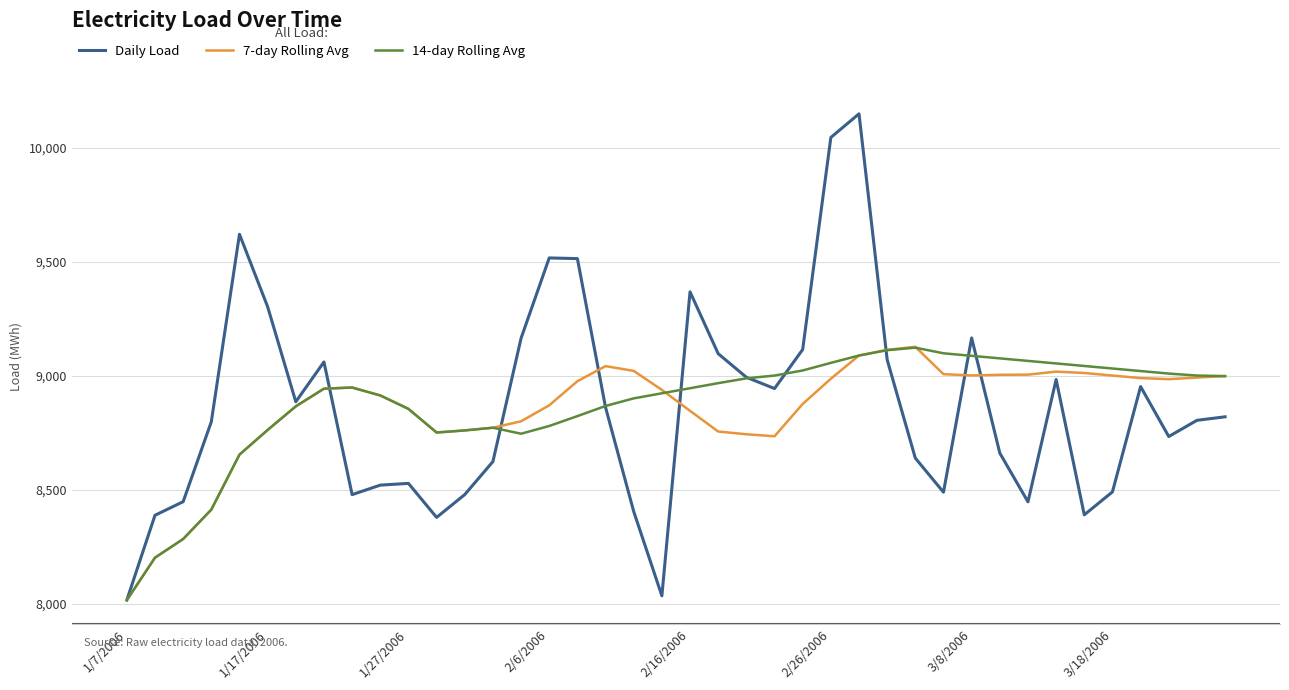

Which series has the largest range (max minus min)?

Daily Load